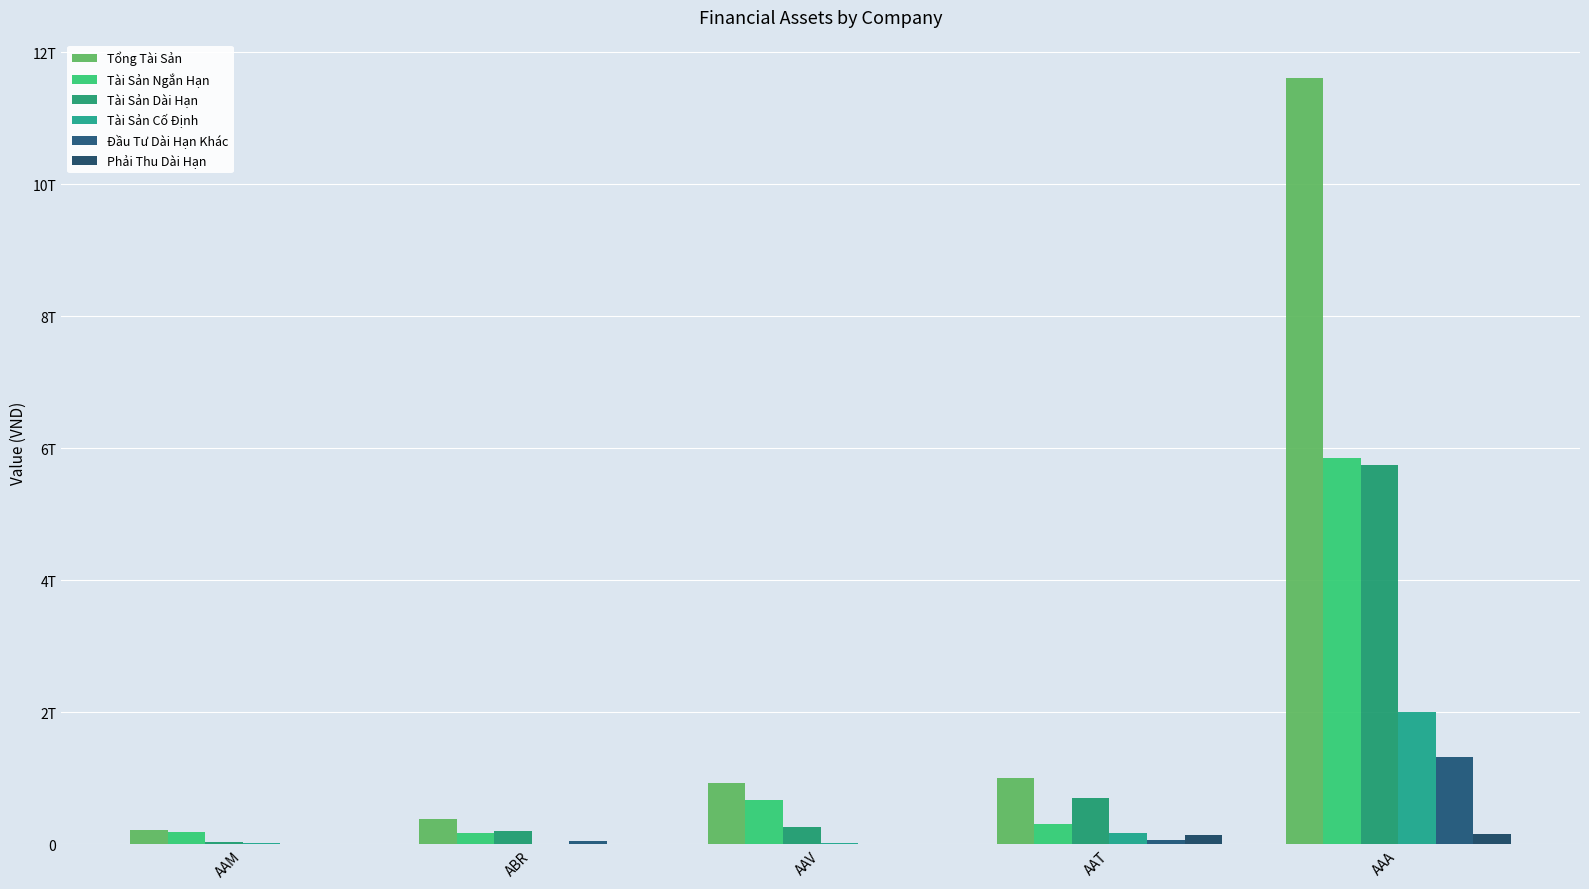

What are all the series names shown in the legend?

Tổng Tài Sản, Tài Sản Ngắn Hạn, Tài Sản Dài Hạn, Tài Sản Cố Định, Đầu Tư Dài Hạn Khác, Phải Thu Dài Hạn